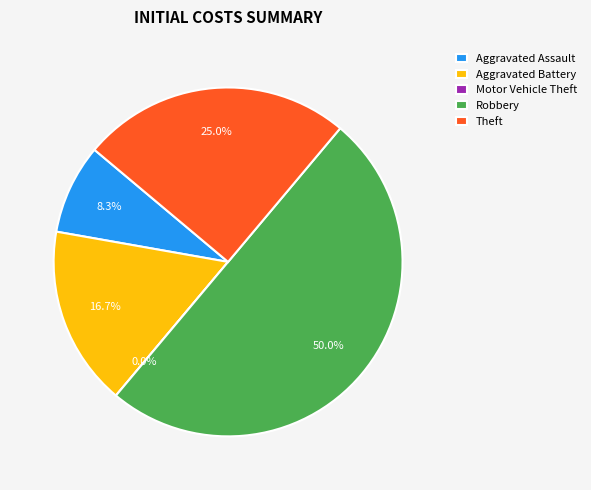

Which slice is the smallest?

Motor Vehicle Theft